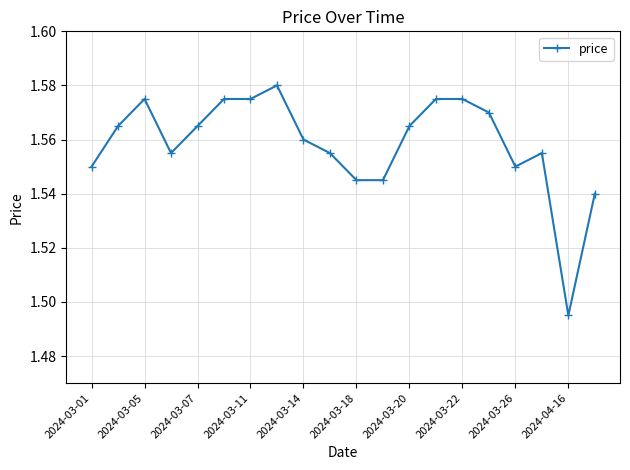

Count the values in the range 1 to 2.

20